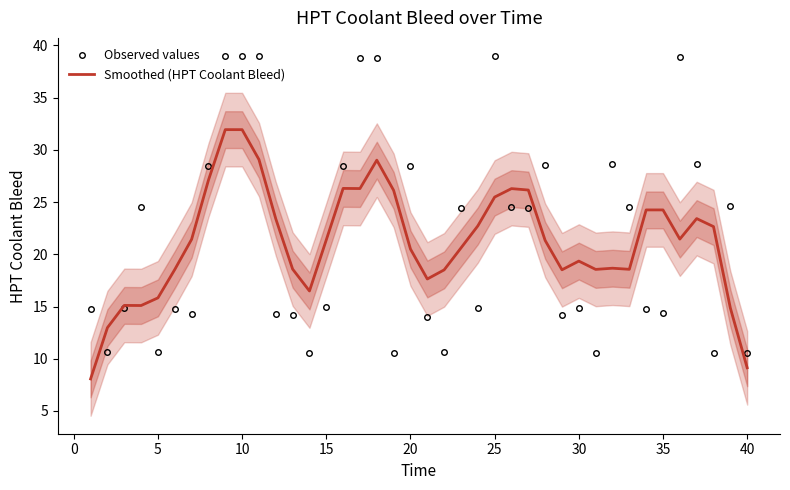

True or false: Observed values has a value of 11.9 at 20.

False